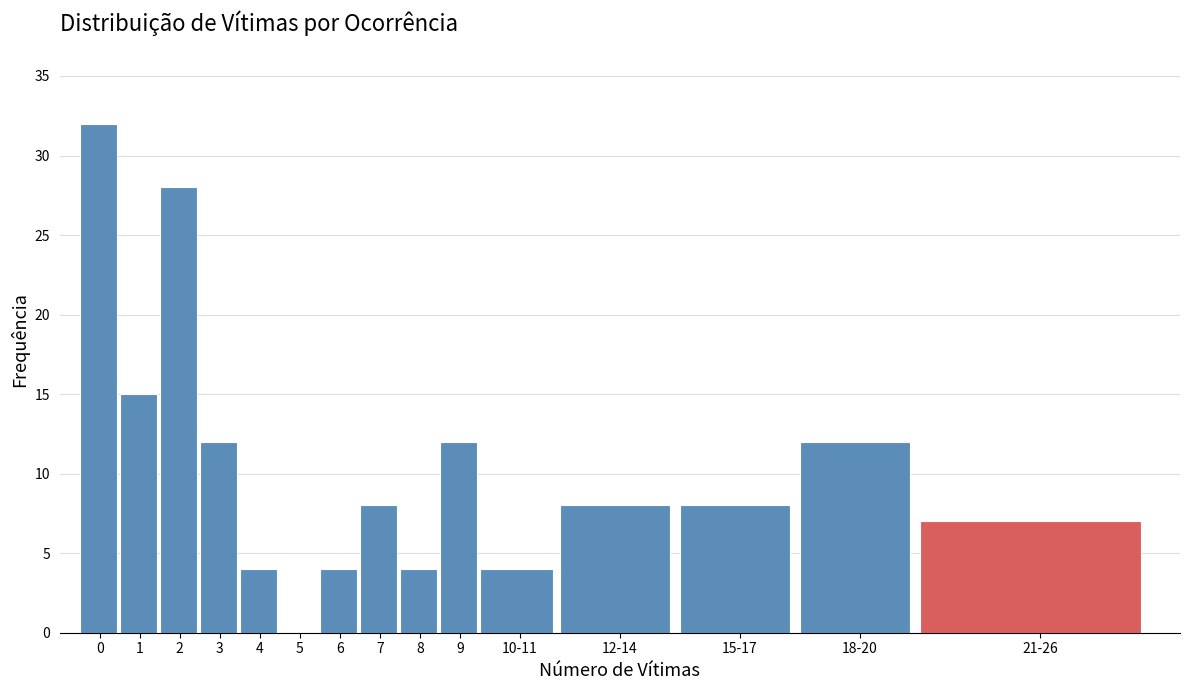

Reading left to right, transcribe all the data shown in this chart.

0=32	1=15	2=28	3=12	4=4	5=0	6=4	7=8	8=4	9=12	10-11=4	12-14=8	15-17=8	18-20=12	21-26=7